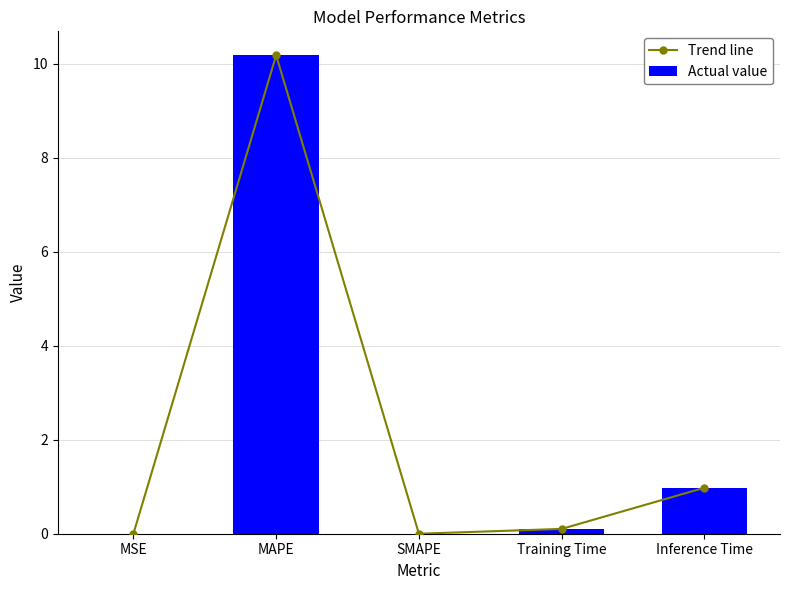

Reading right to left, list all the values displayed in this chart.

Trend line: Inference Time=1.0	Training Time=0.1	SMAPE=0.0	MAPE=10.2	MSE=0.0
Actual value: Inference Time=1.0	Training Time=0.1	SMAPE=0.0	MAPE=10.2	MSE=0.0